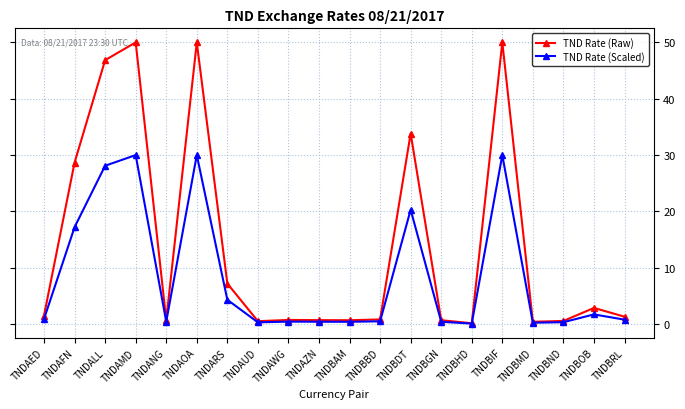

What is the difference between the TND Rate (Scaled) values at TNDBAM and TNDBND?

0.1